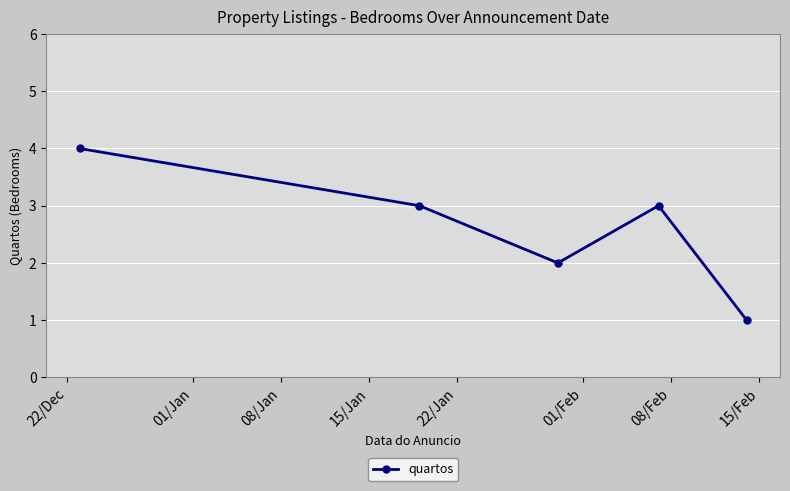

How many points are lower than both their immediate neighbors (excluding endpoints)?

1